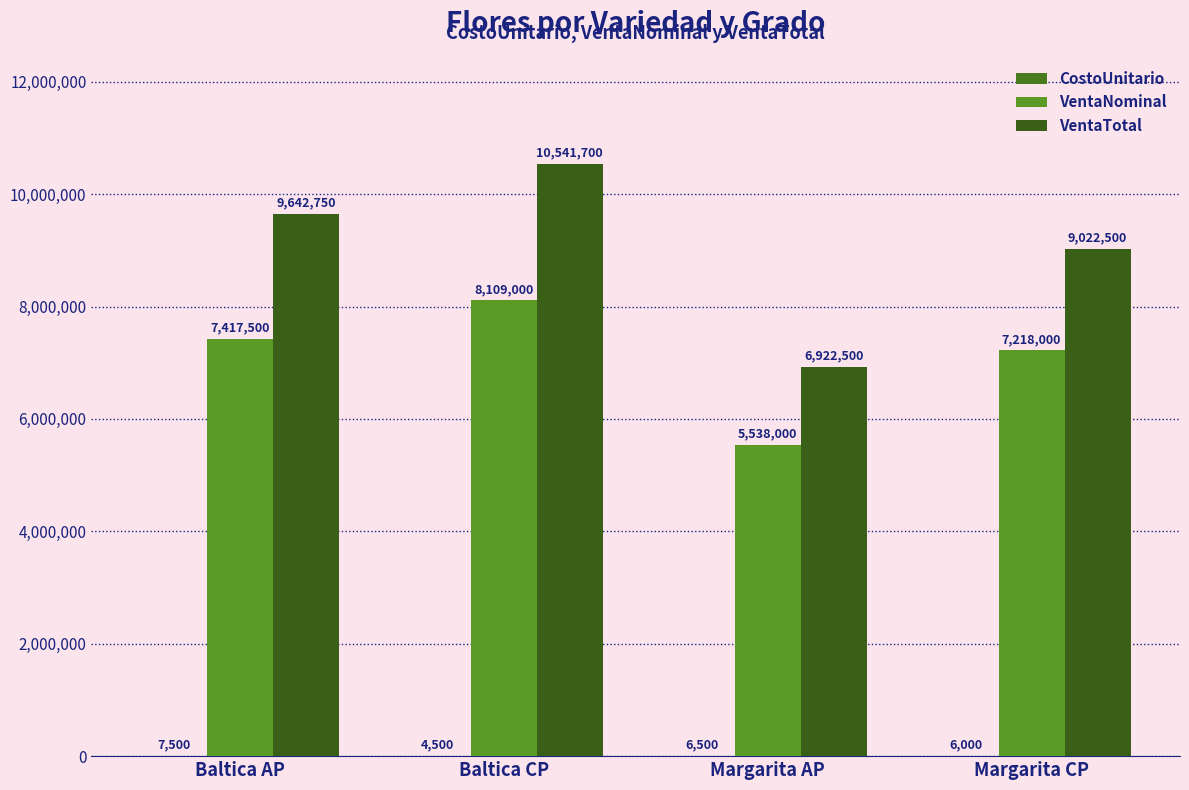

Is it true that CostoUnitario equals 6500 at Margarita AP?

True